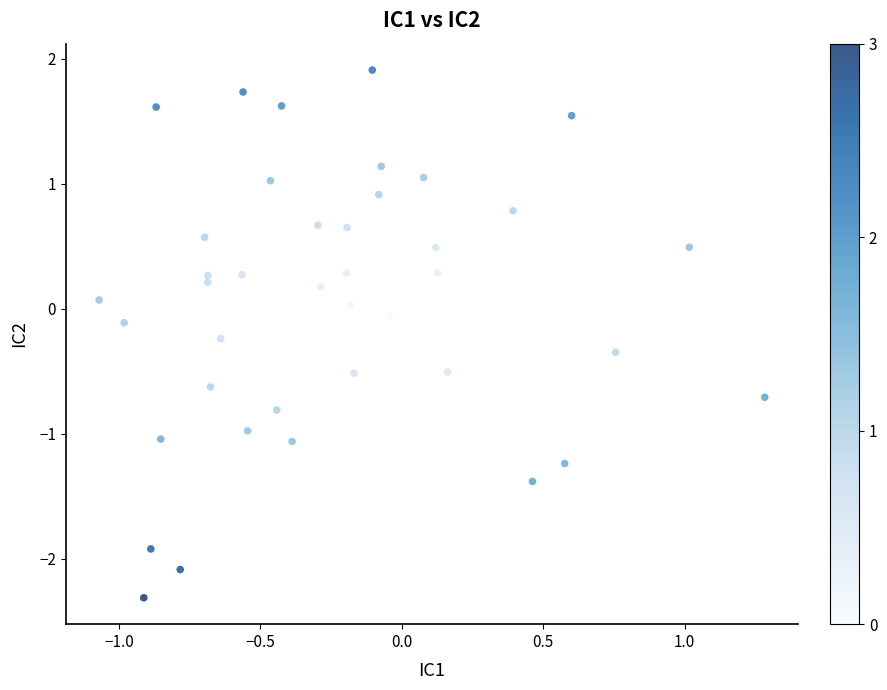

What is the range of X values (max minus min)?

2.4